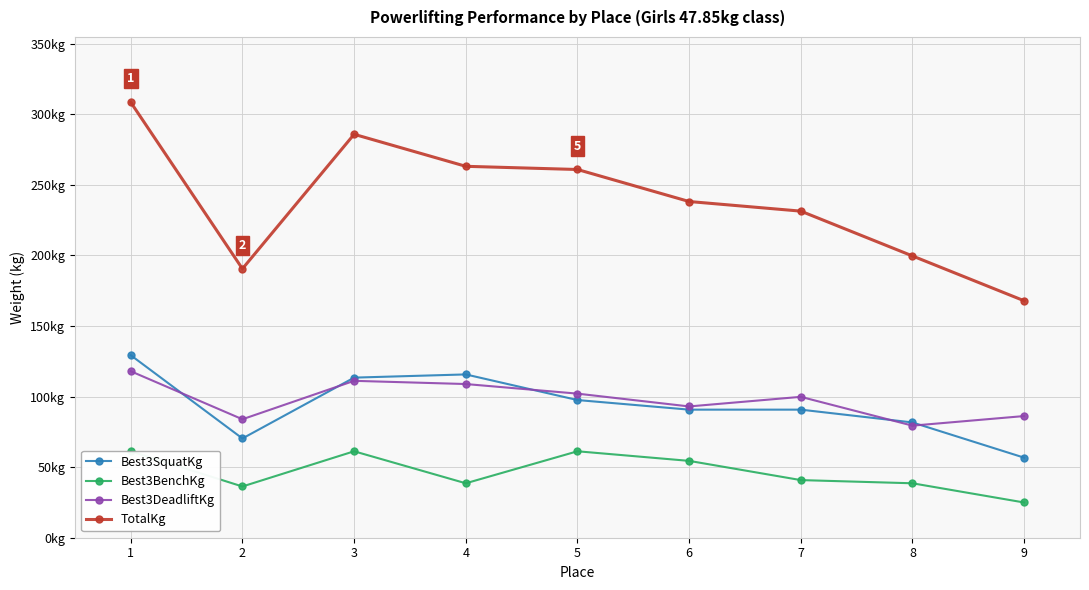

True or false: Best3BenchKg and Best3DeadliftKg intersect in this chart.

False